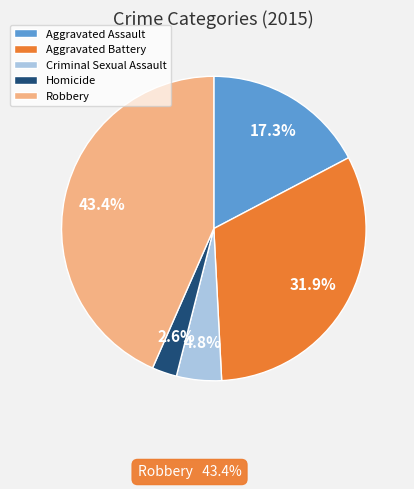

Is it true that Criminal Sexual Assault is 5% of the pie?

True